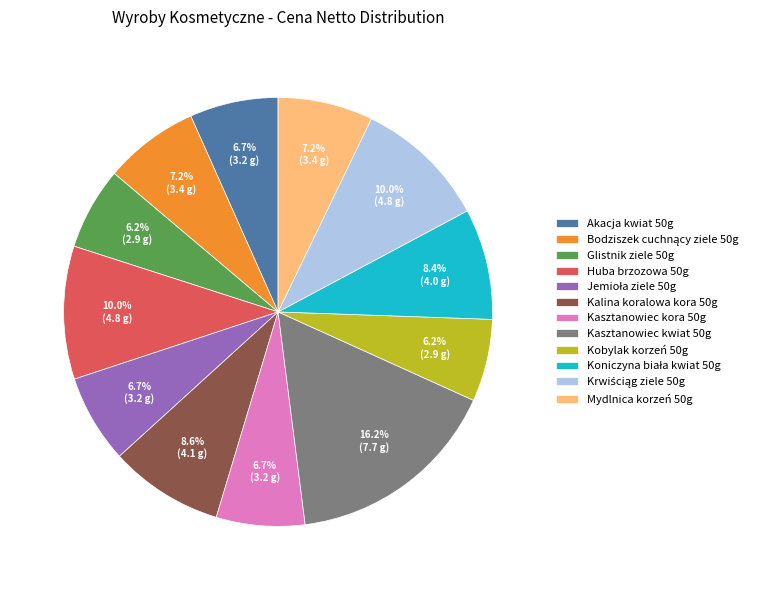

How many segments does this pie chart have?

12